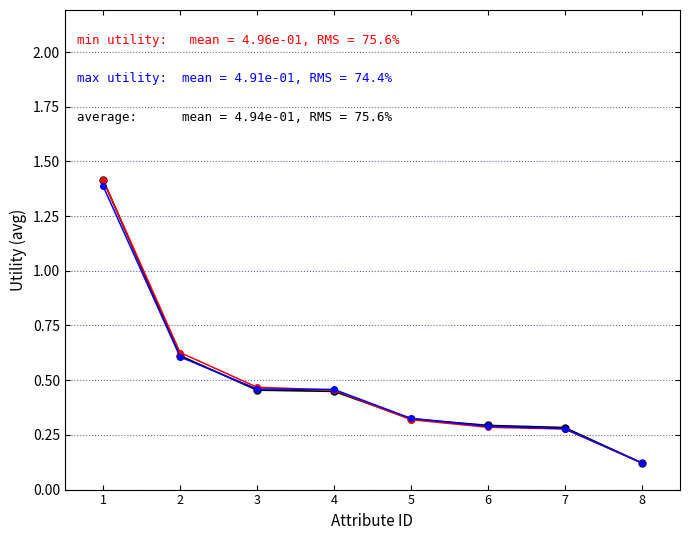

What is the total value across all series at 6?

0.9